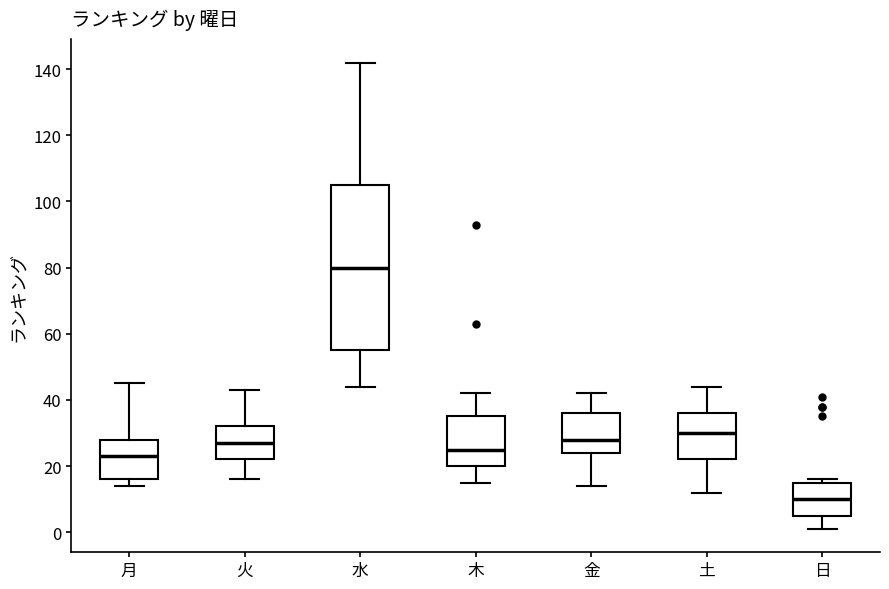

Where is the upper edge of the box for 日 on the y-axis? The values are not printed on the chart, so give them approximately, as read against the axis.

16